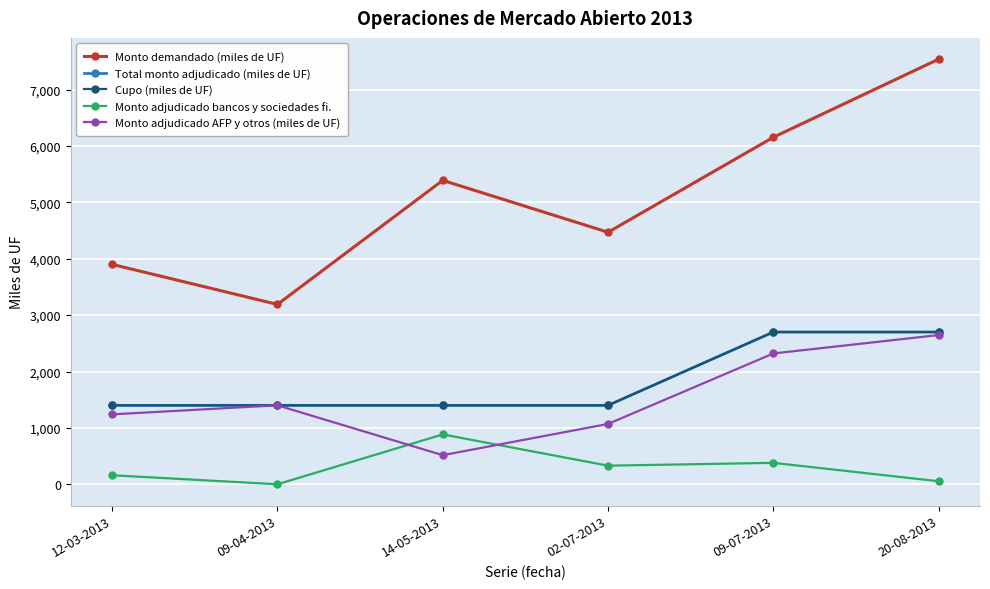

At which label does Monto demandado (miles de UF) reach its minimum?

09-04-2013